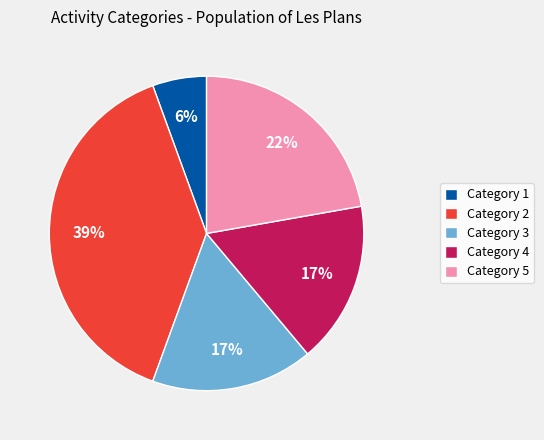

Count the number of slices in the pie.

5